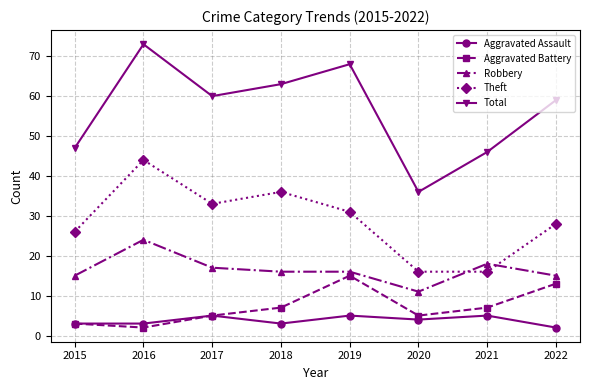

Read the Total value at 2021, to the nearest 10.

50